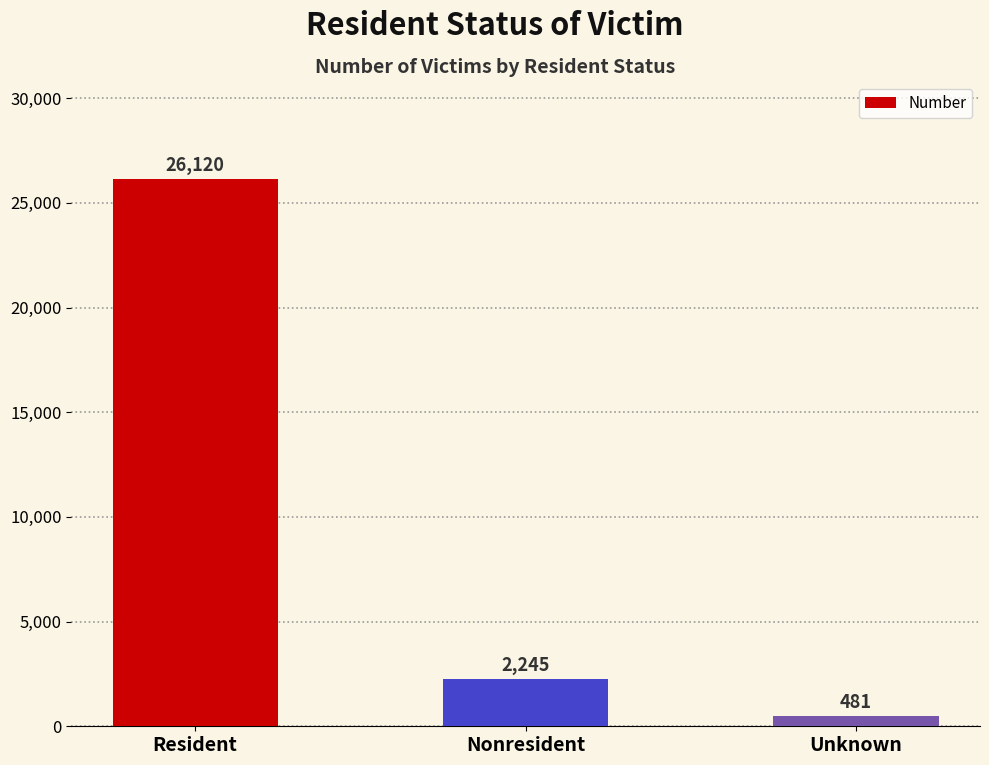

What is the value of the 1st bar from the left?

26120